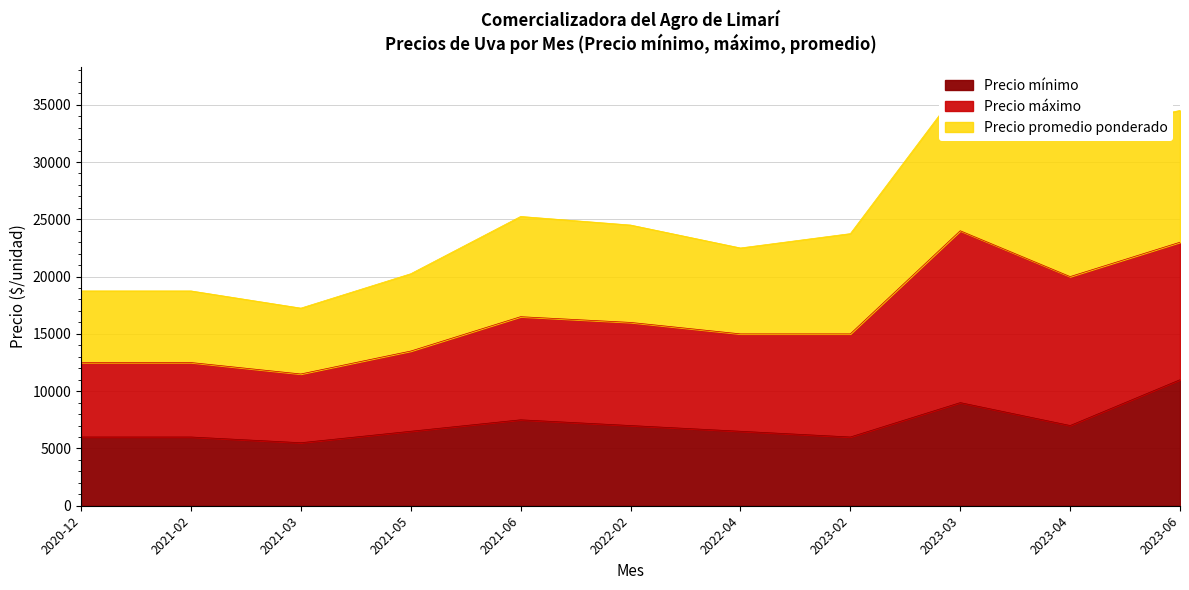

At which label does Precio mínimo reach its peak?

2023-06